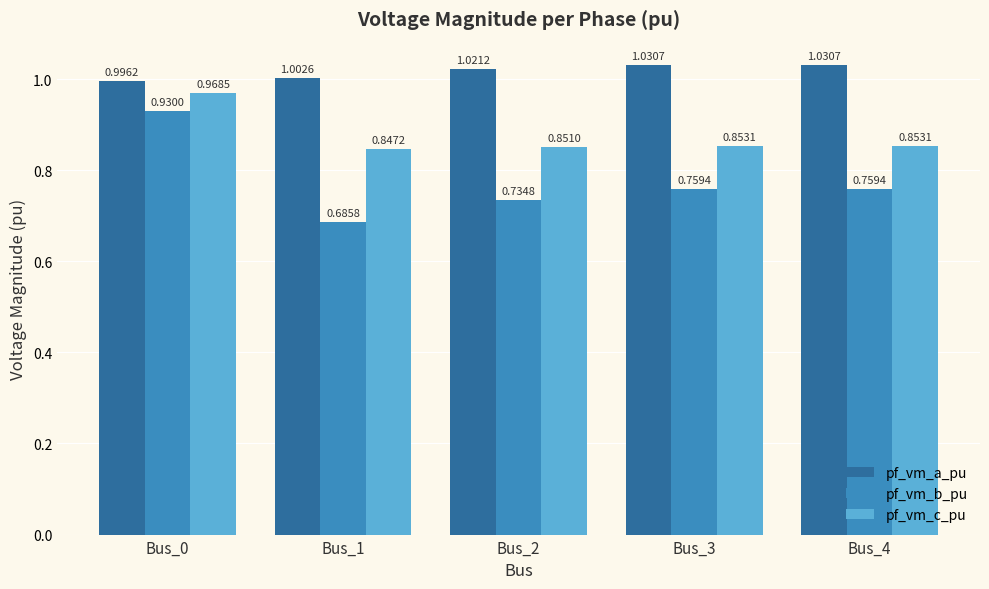

At how many categories does at least one series exceed 0?

5